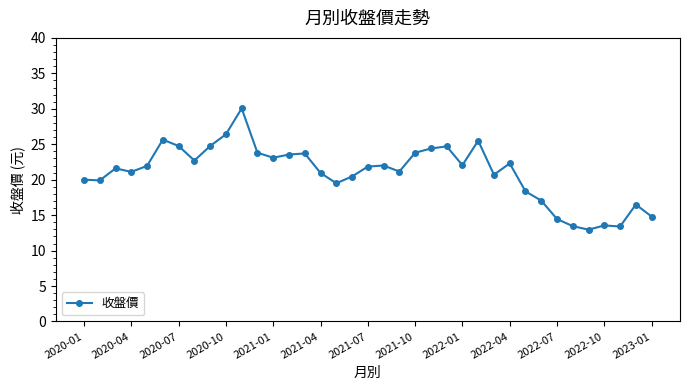

What is the average value?

21.0